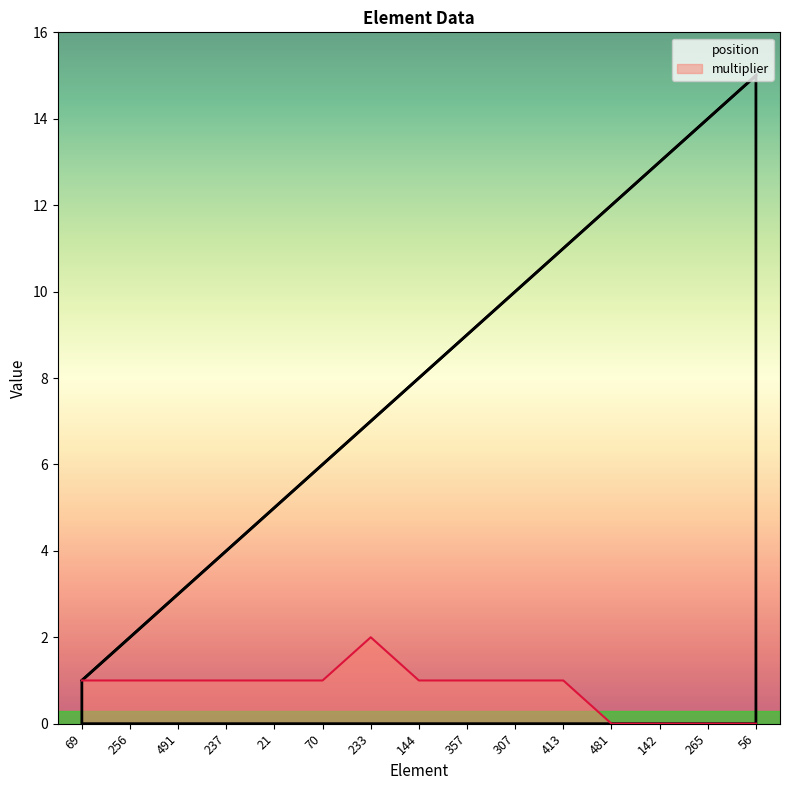

Does the chart display data point markers on the line(s)?

No